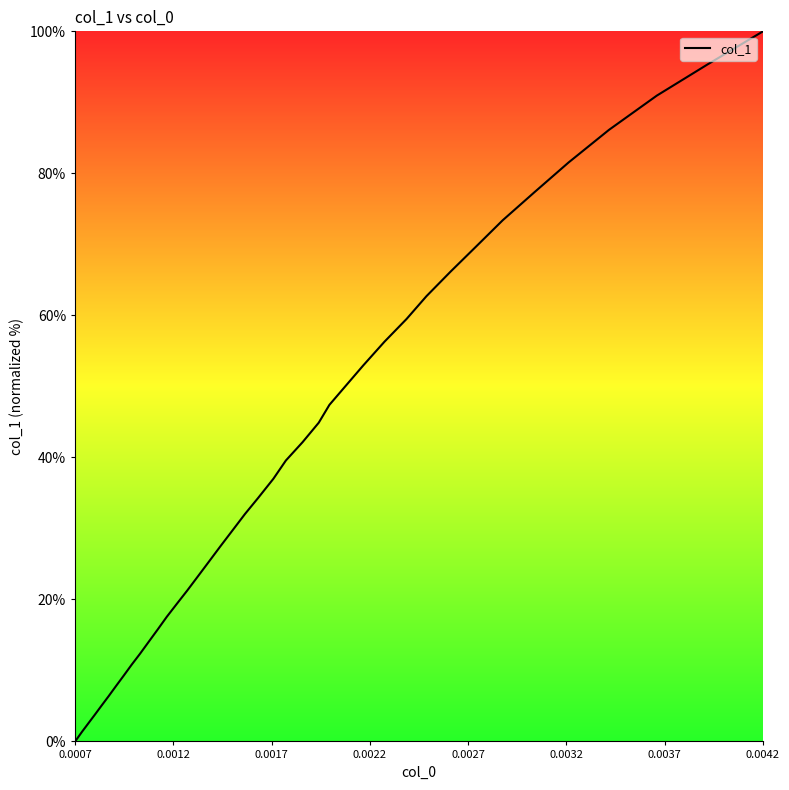

What is the greatest value displayed?

100.0